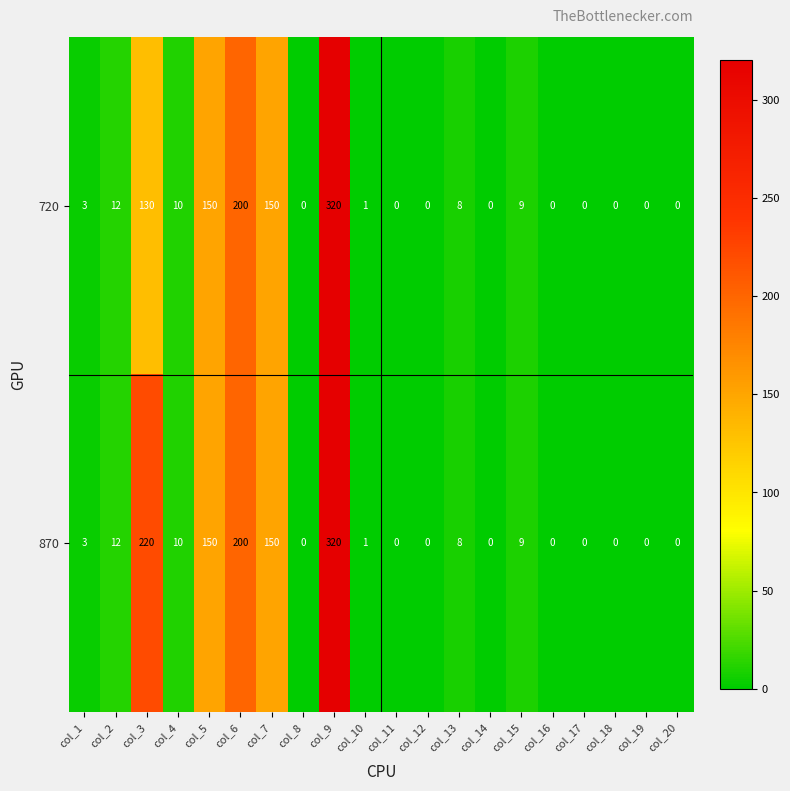

What is the highest value of the 720 series?

320